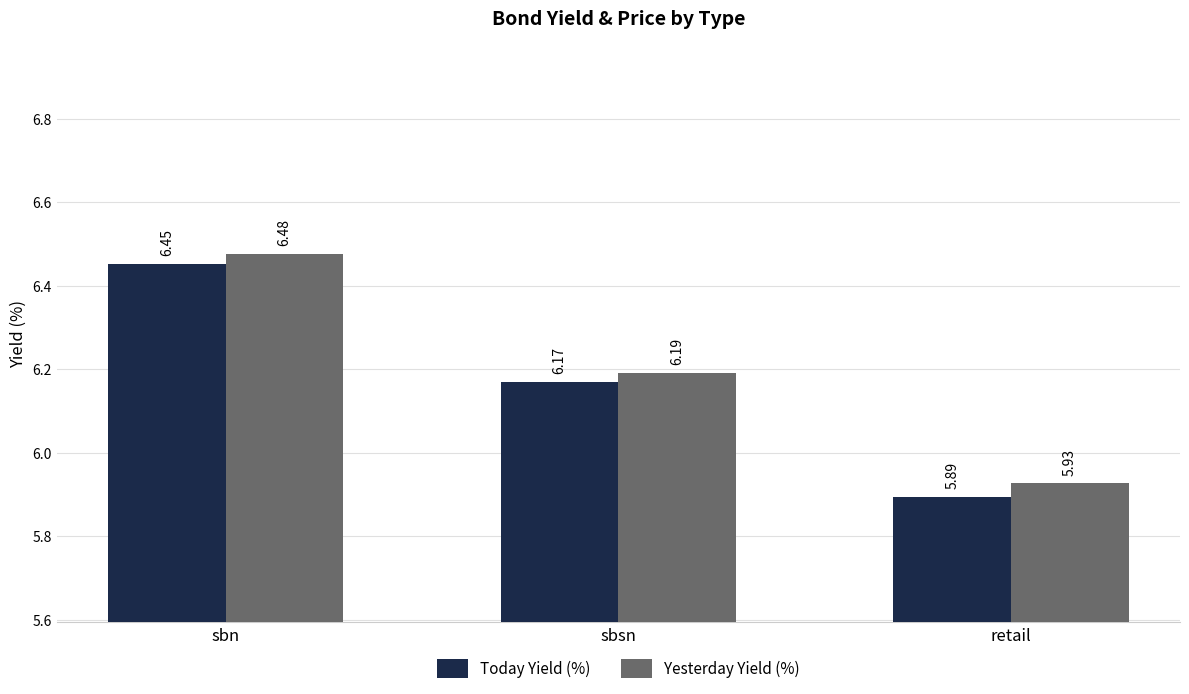

Where does the Yesterday Yield (%) series first go above 6?

sbn